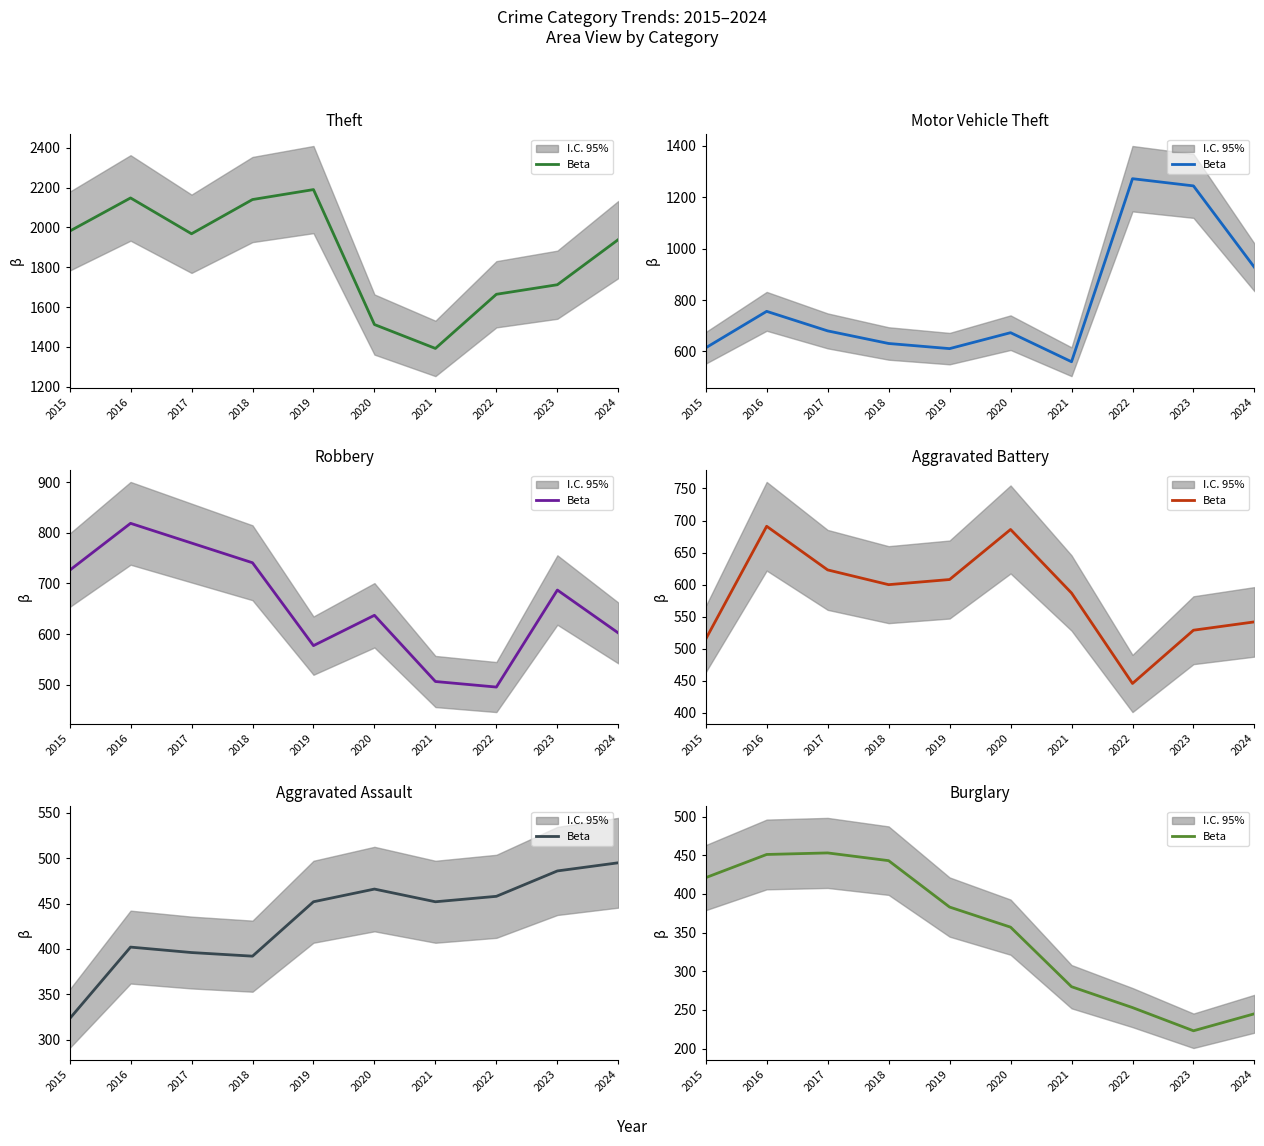

How many data points does each series have?

10